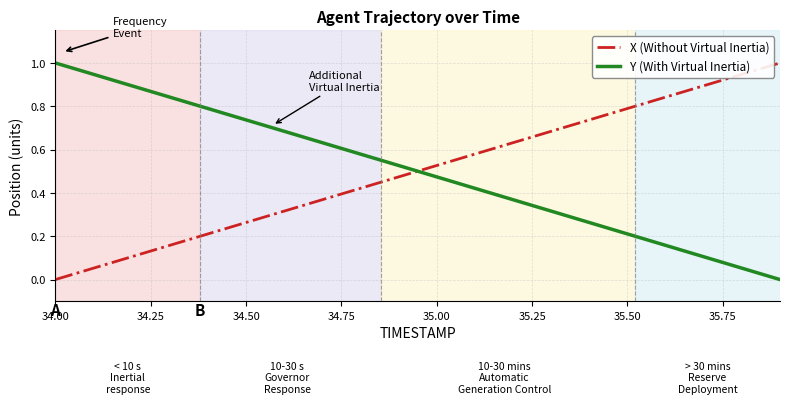

What is the difference between the maximum and minimum values in the Y (With Virtual Inertia) series?

1.0